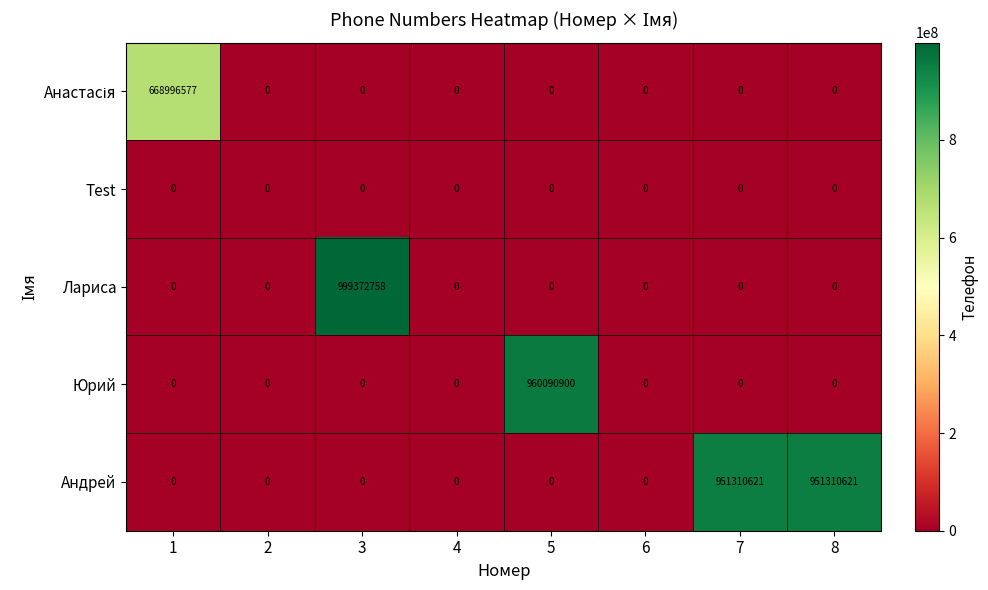

At which category is the sum across all series the highest?

3